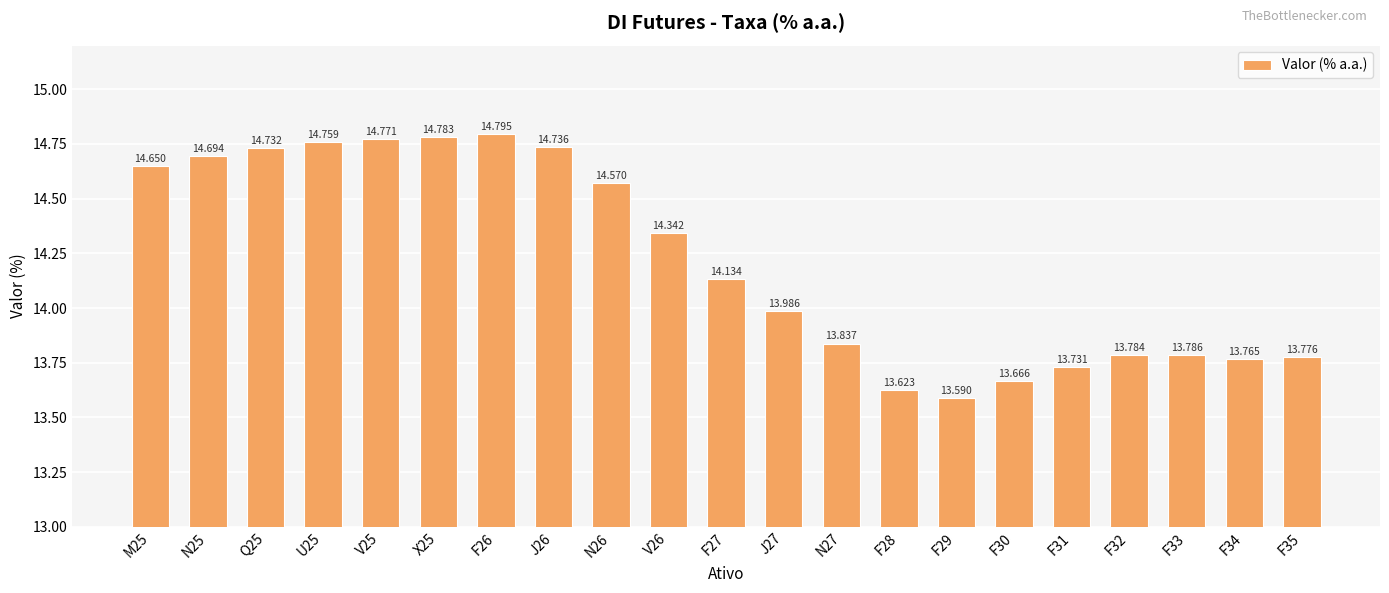

Which has a higher value, F31 or F35?

F35